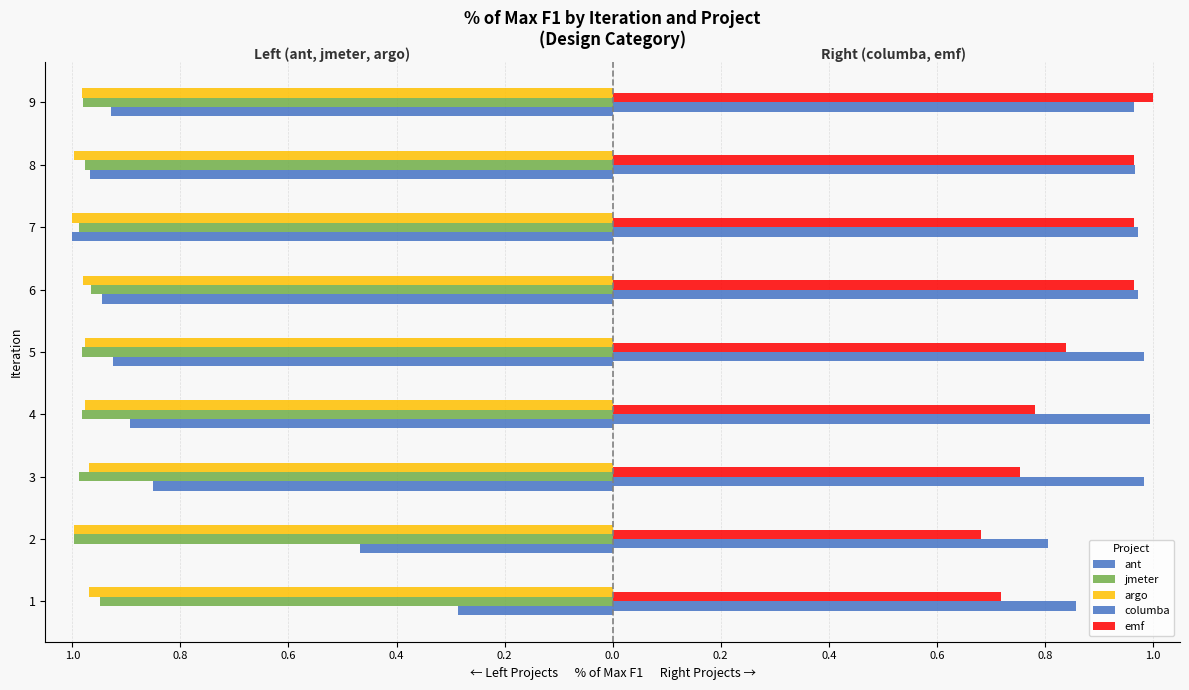

What is the highest value of the columba series?

1.0